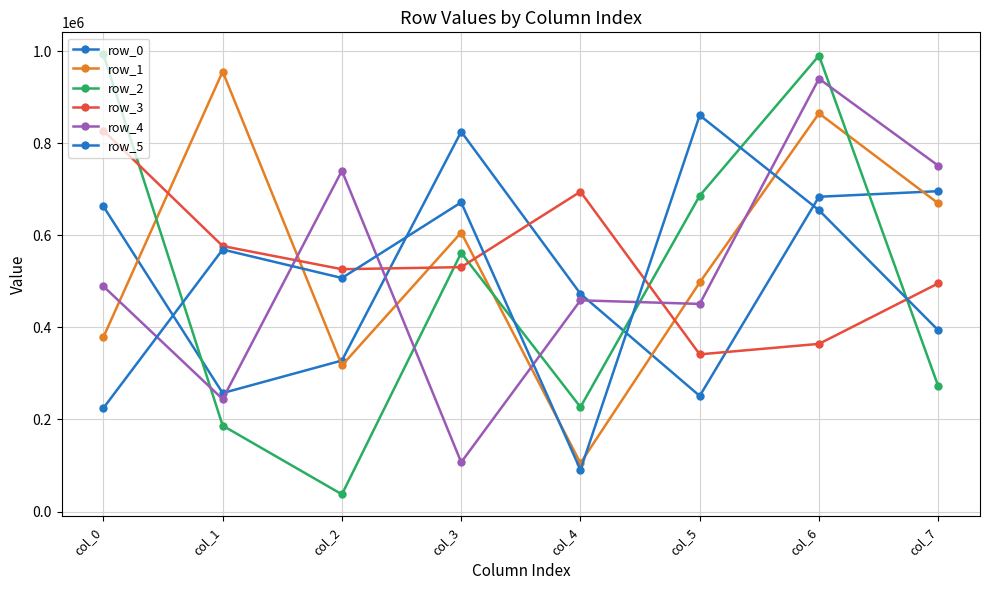

Reading left to right, transcribe all the data shown in this chart.

row_0: 663076	257404	328186	825486	473167	251199	684036	696163
row_1: 378951	956090	317486	606335	105260	497897	865277	669691
row_2: 993518	186686	37348	562023	226952	686392	990784	272256
row_3: 827783	576893	526576	531081	695085	341581	364344	495831
row_4: 489476	244282	740589	107045	458936	451157	940578	751538
row_5: 224793	569365	507508	671881	90610	861044	654757	393921